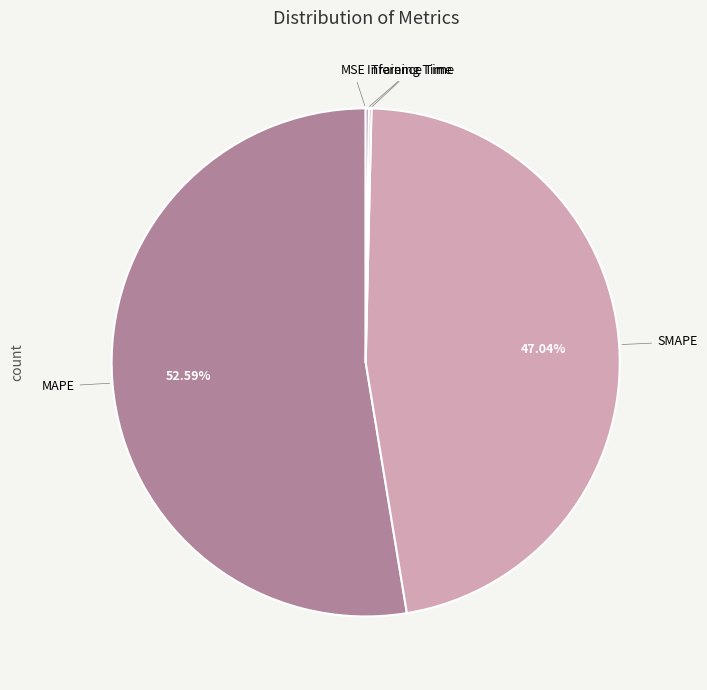

Is there a majority slice in this chart?

Yes